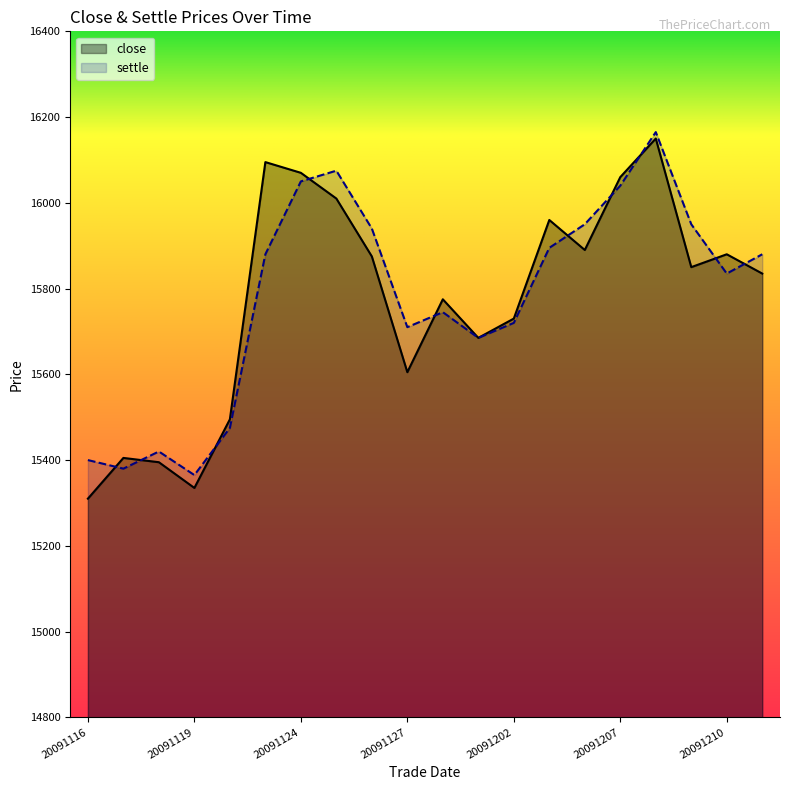

What is the spread (max minus min) of values at 20091204?

60